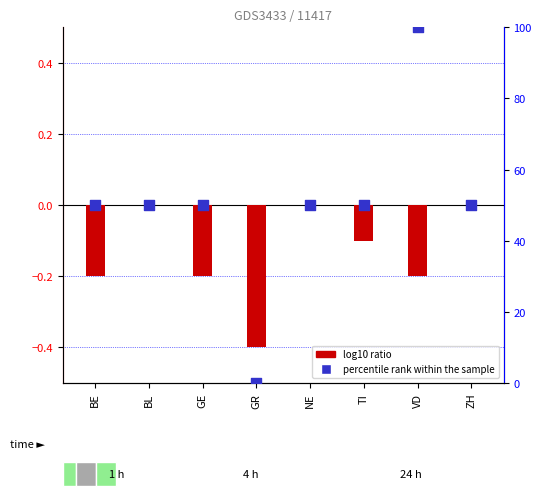

What is the total value across all series at ZH?

50.0